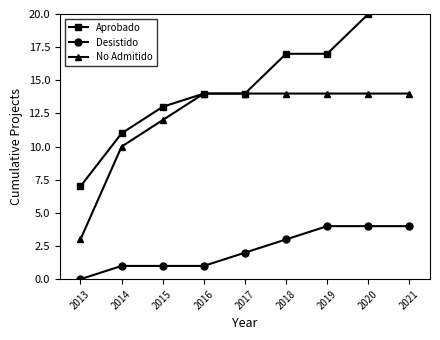

What is the total value across all series at 2020?

38